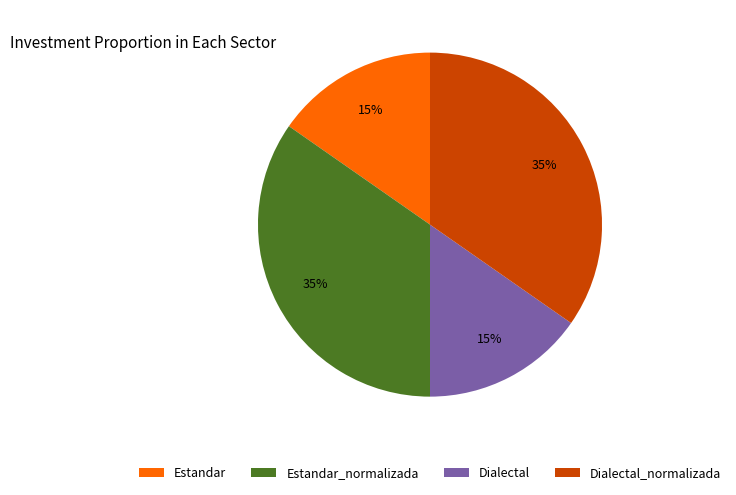

The Estandar_normalizada slice represents 45% of the pie. True or false?

False